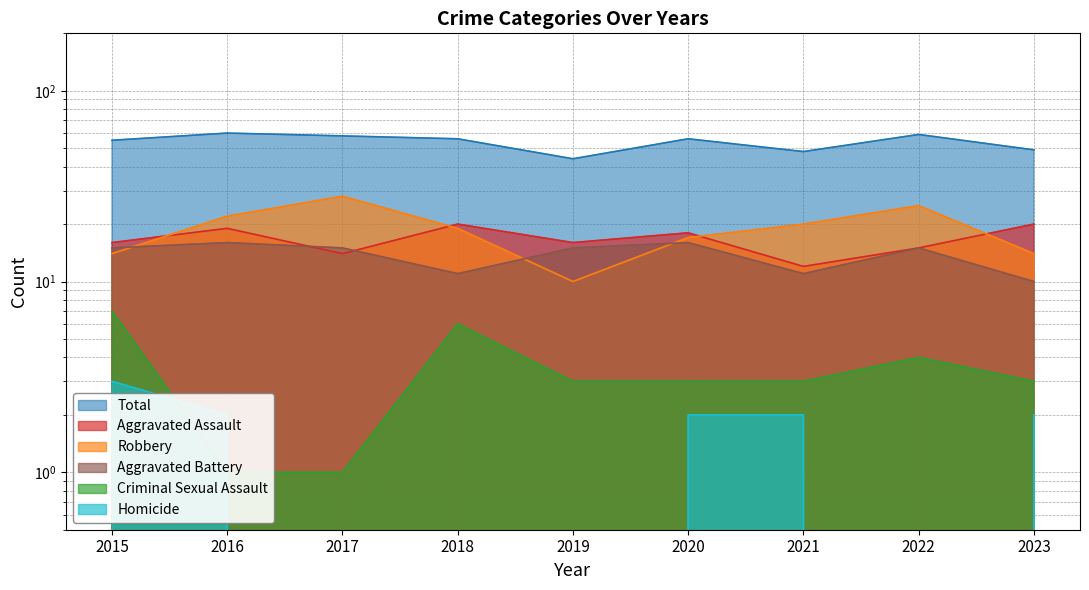

Does the chart display data point markers on the line(s)?

No